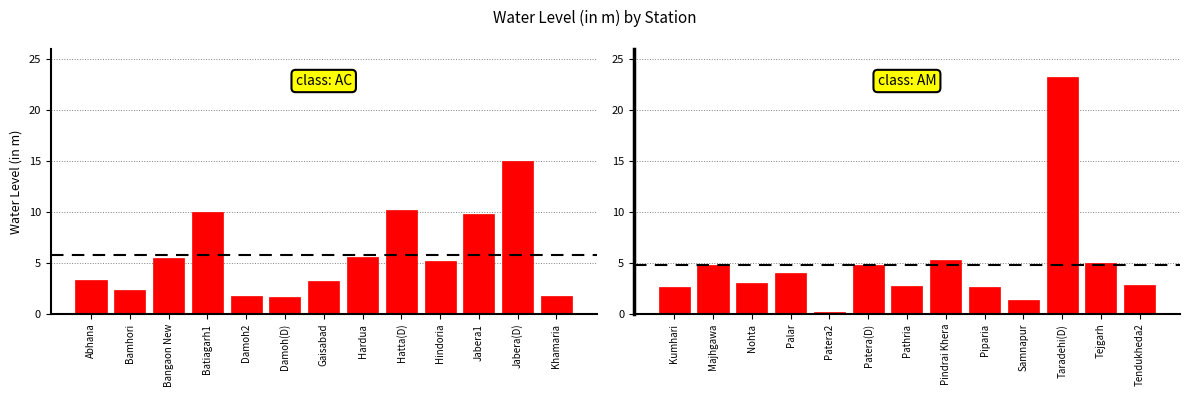

How many distinct data groups are displayed?

1